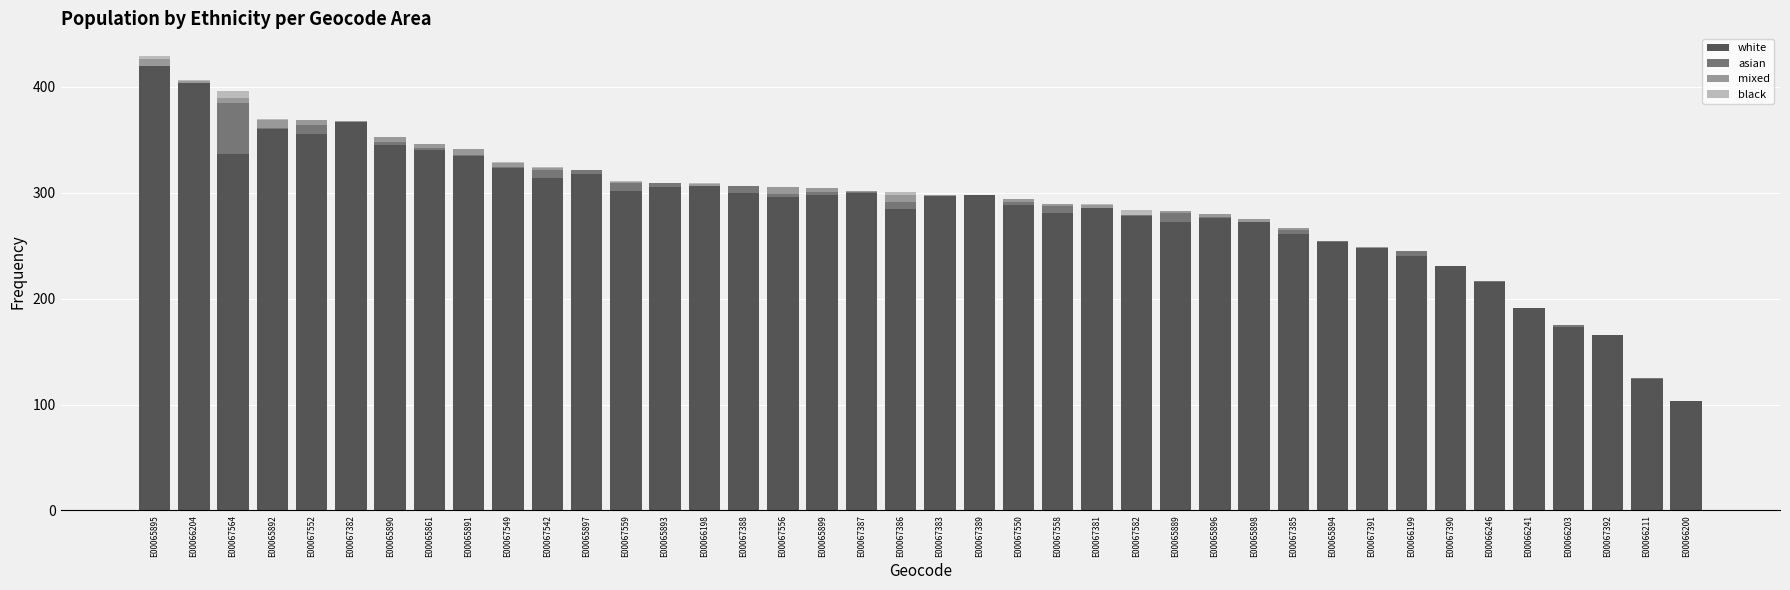

True or false: white has a value of 383 at E00067390.

False